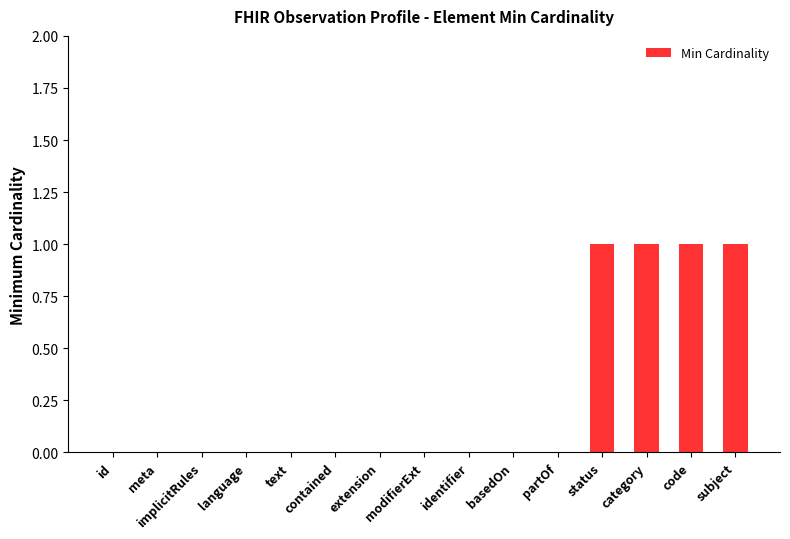

How many categories are shown in the chart?

15